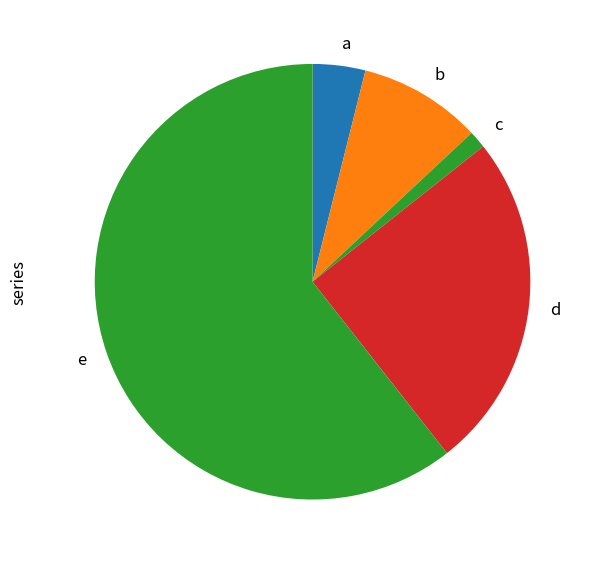

How many segments does this pie chart have?

5